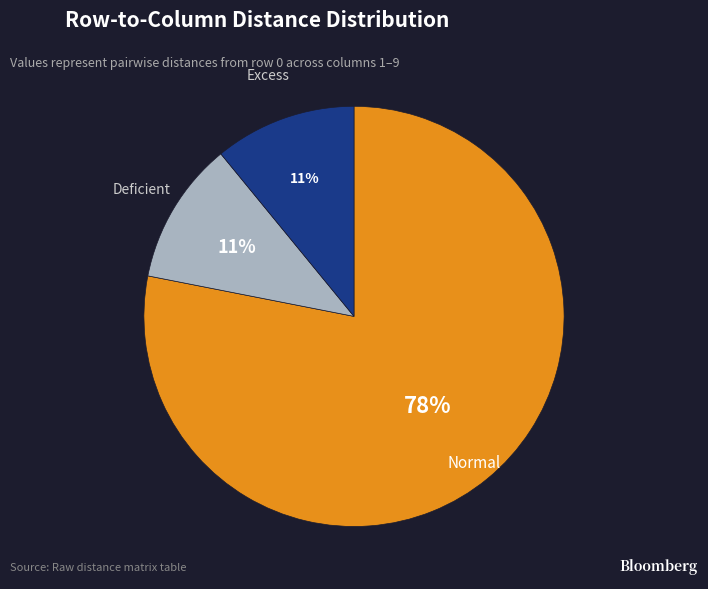

To the nearest percent, what is the average slice percentage?

33%